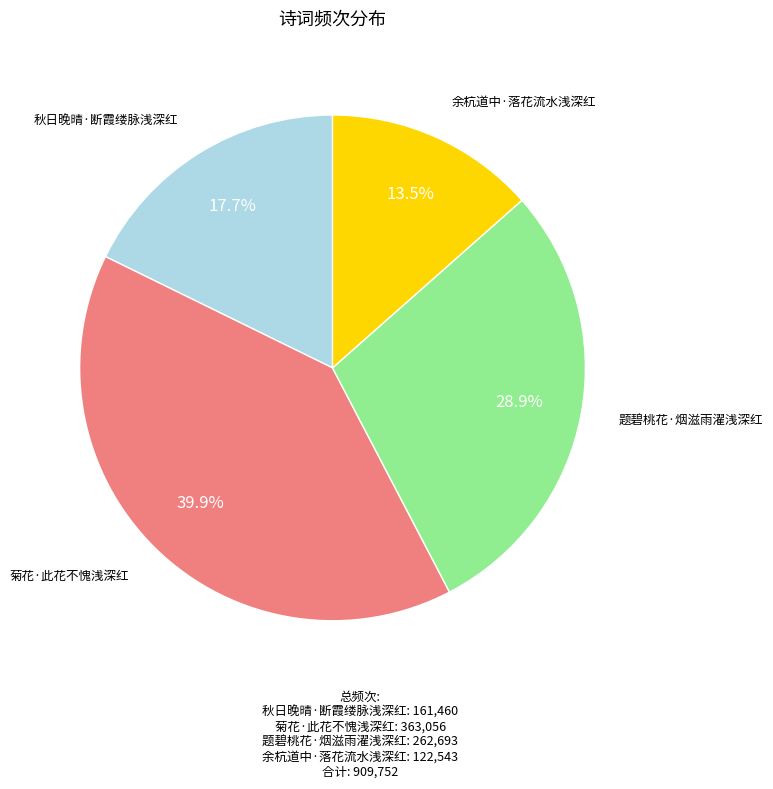

Does any single category account for the majority?

No